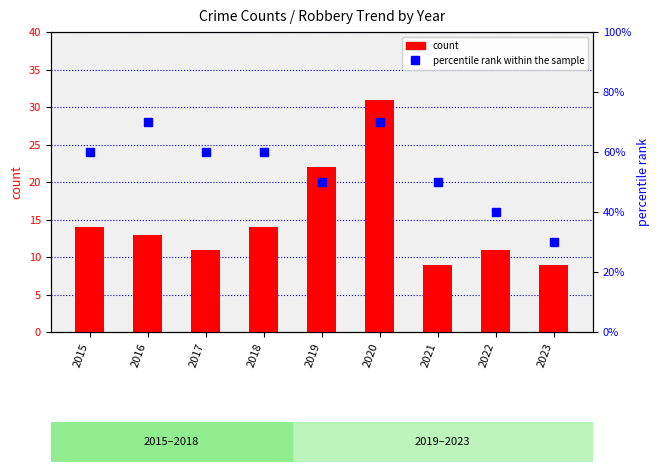

How many distinct data groups are displayed?

2